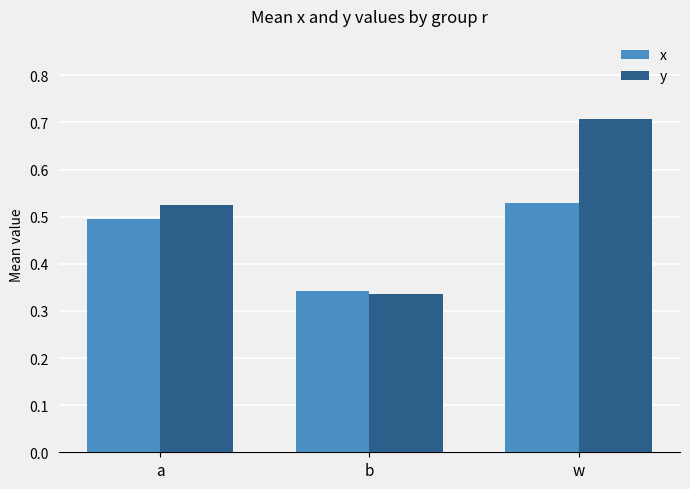

Are the bars horizontal?

No